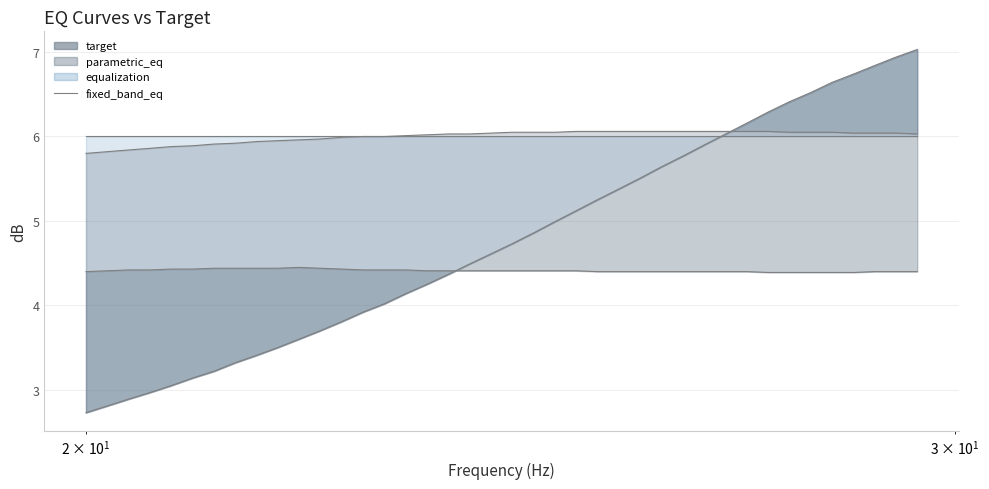

What is the lowest value of the fixed_band_eq series?

2.7